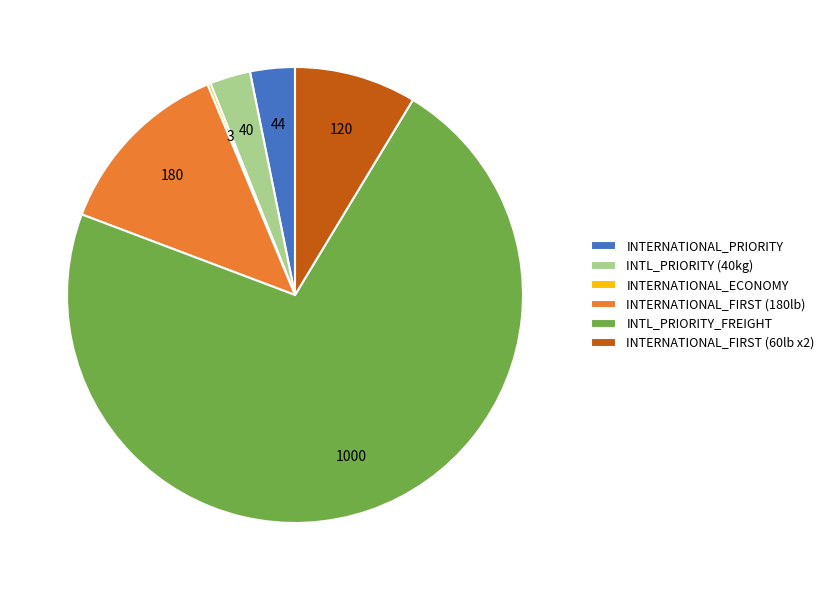

Which slice is the largest?

INTL_PRIORITY_FREIGHT